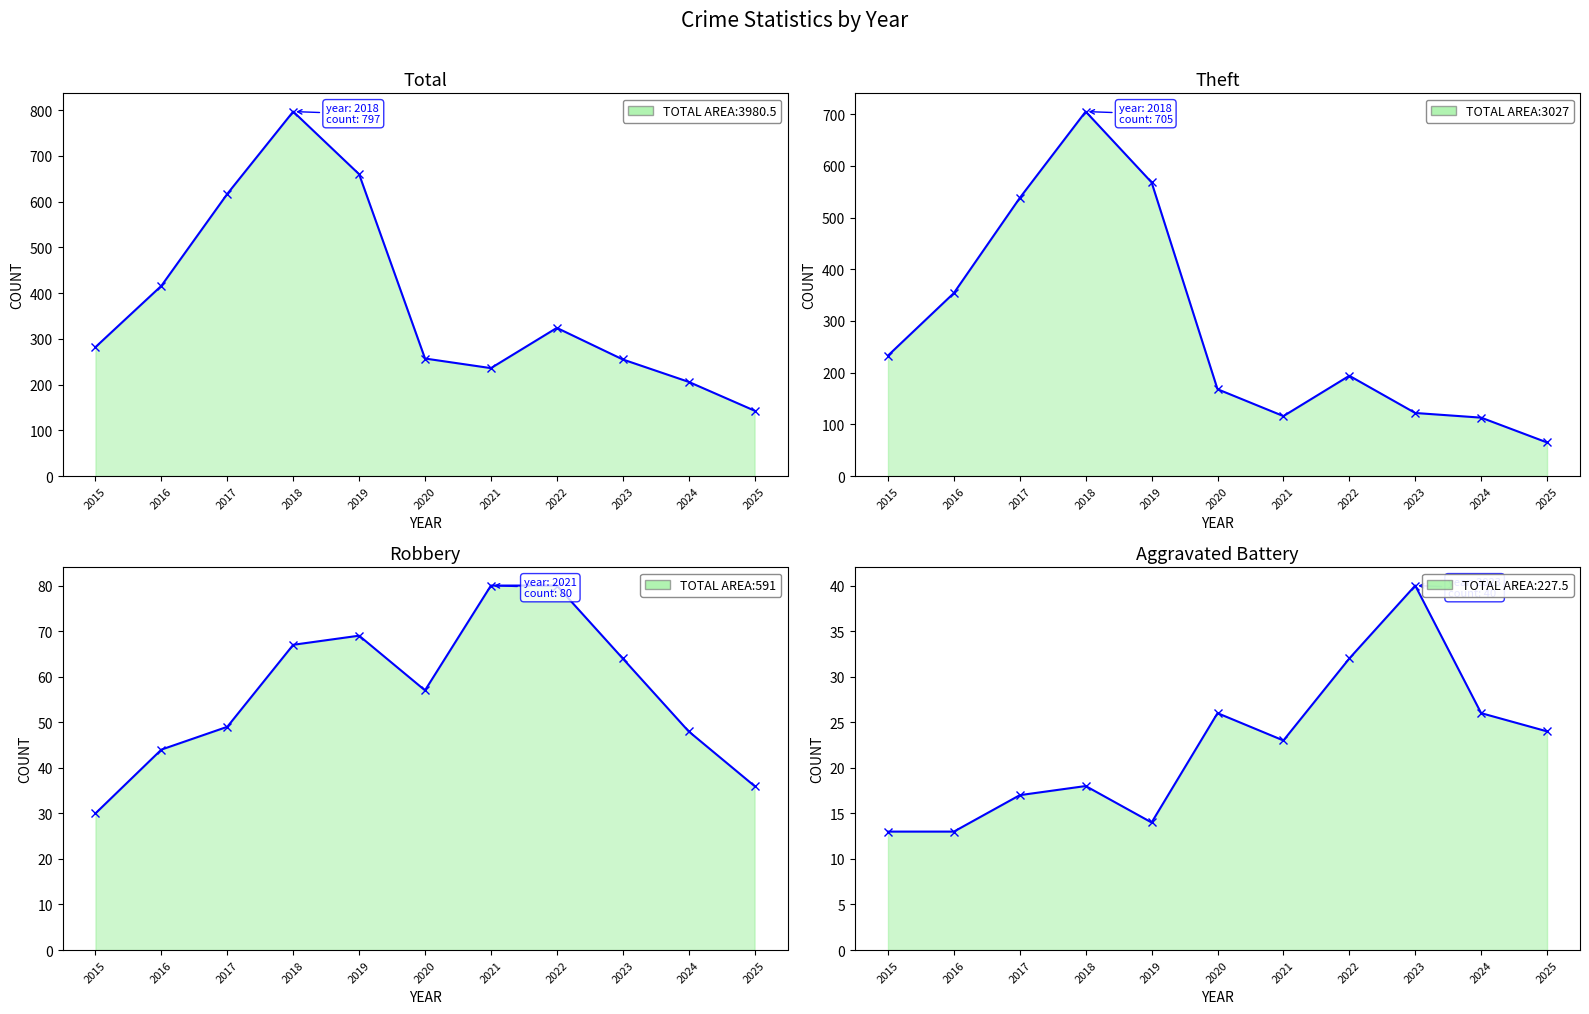

What is the value of the Aggravated Battery point at the 7th from the left?

23